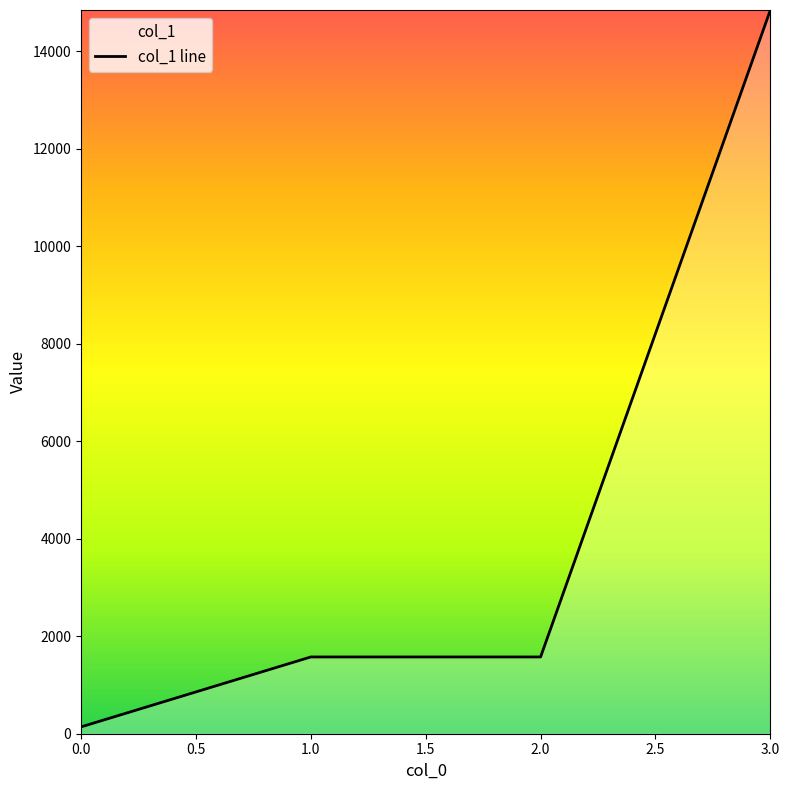

Approximately how many times larger is the value at 0.0 compared to 1.0?

0.1